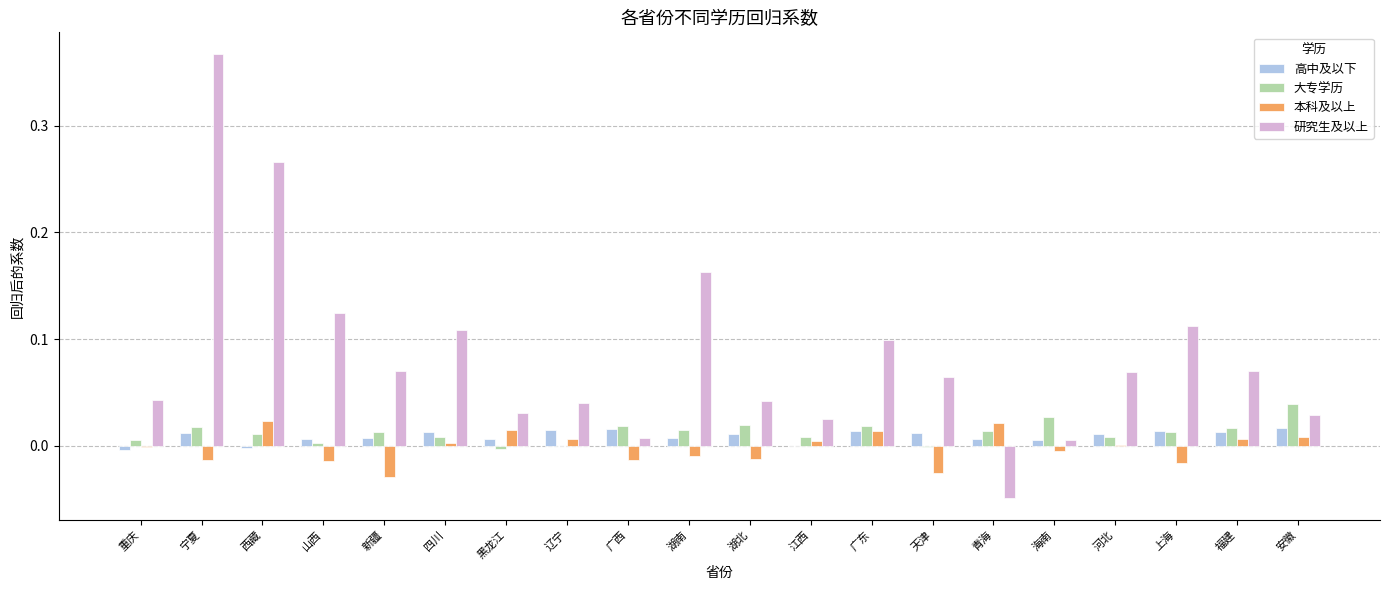

At which category does the chart reach its peak across all series?

宁夏